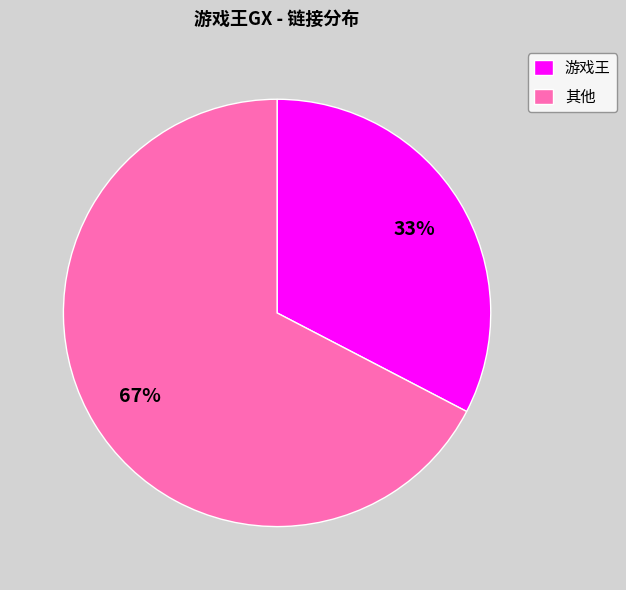

Does any single category account for the majority?

Yes